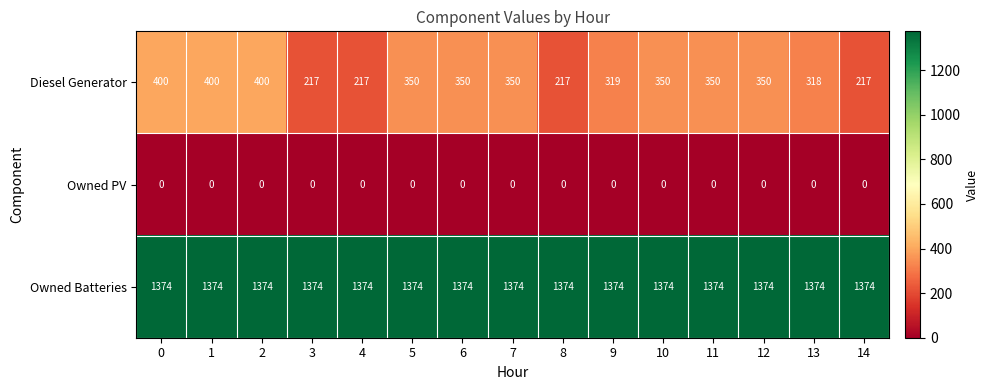

What is the total value across all series at 2?

1774